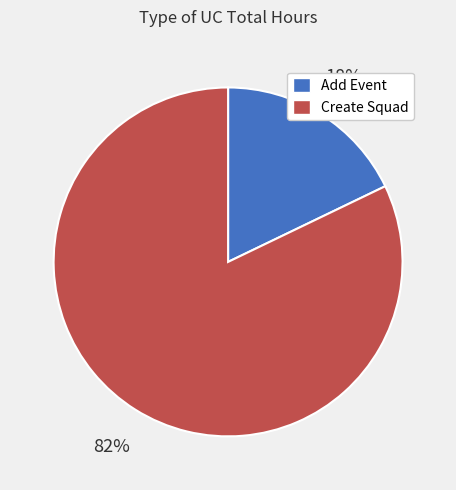

To the nearest percent, what is the difference between the largest and smallest slice percentages?

64%